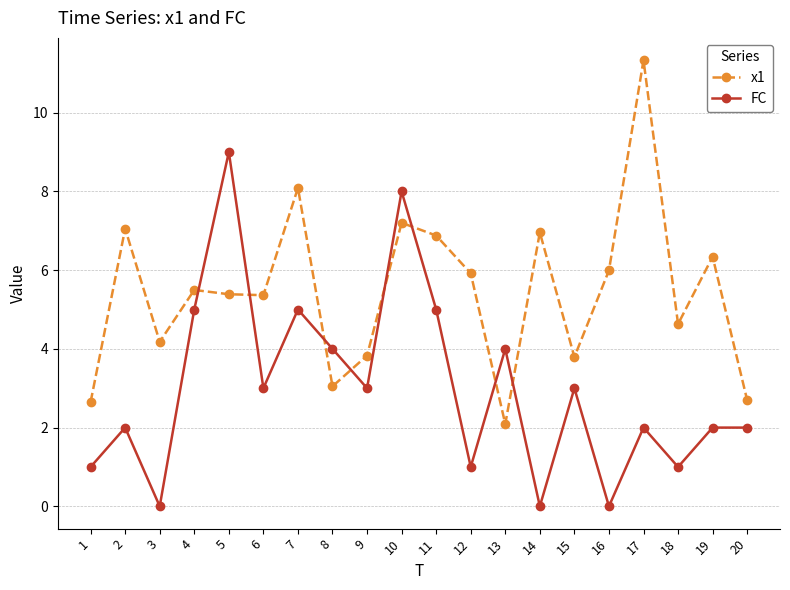

Which series has the widest spread of values?

x1